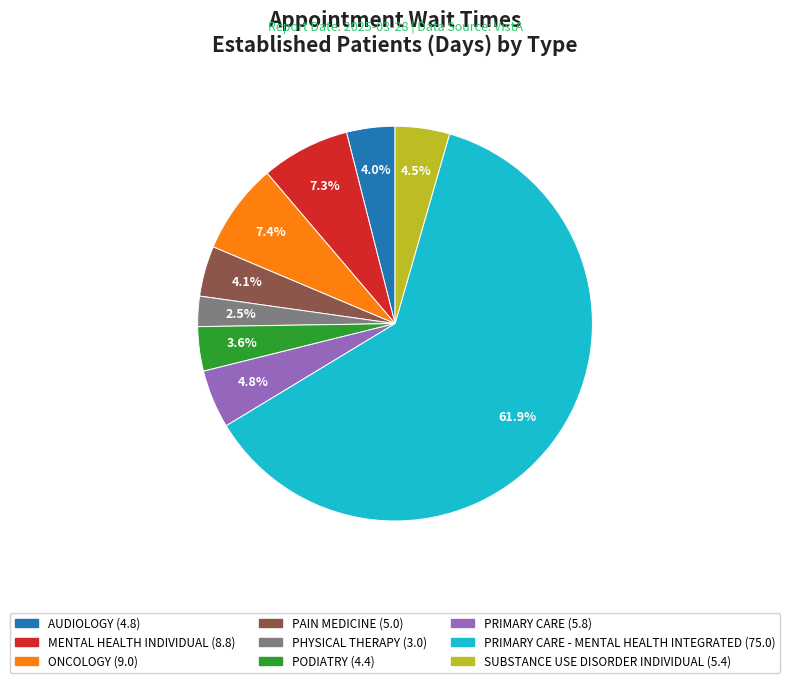

Is there a majority slice in this chart?

Yes